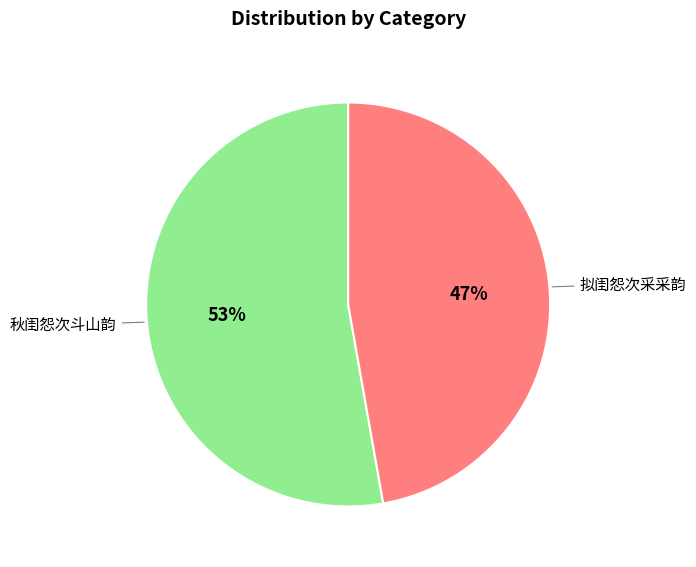

What is the smallest slice in the pie chart?

拟闺怨次采采韵